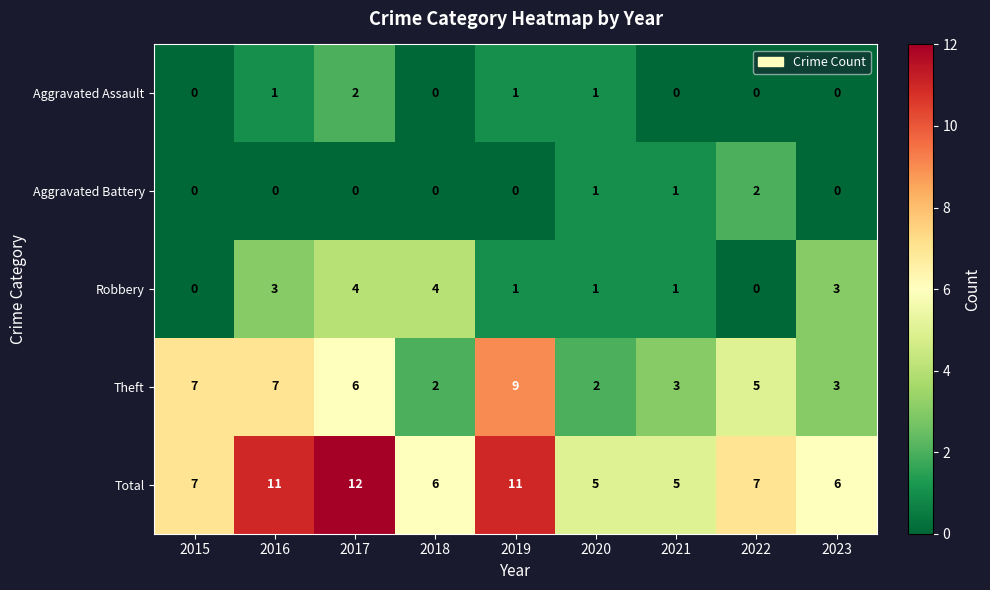

Count the number of data series in this chart.

5